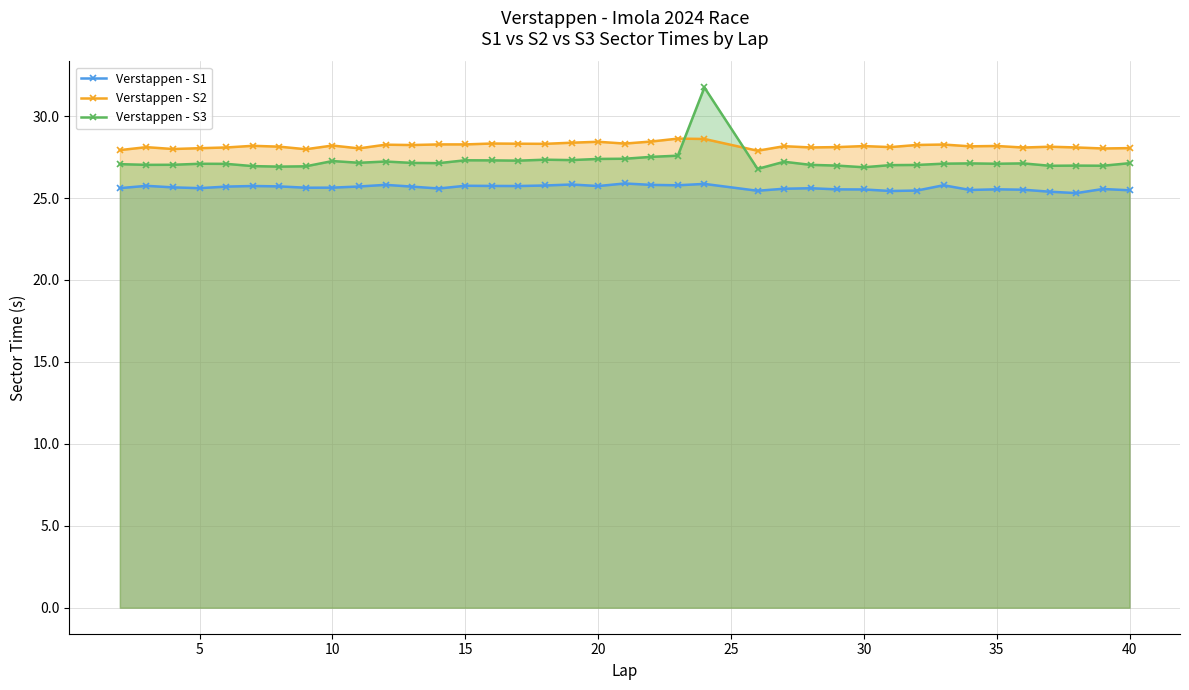

What is the sum of all Verstappen - S1 values?

974.2